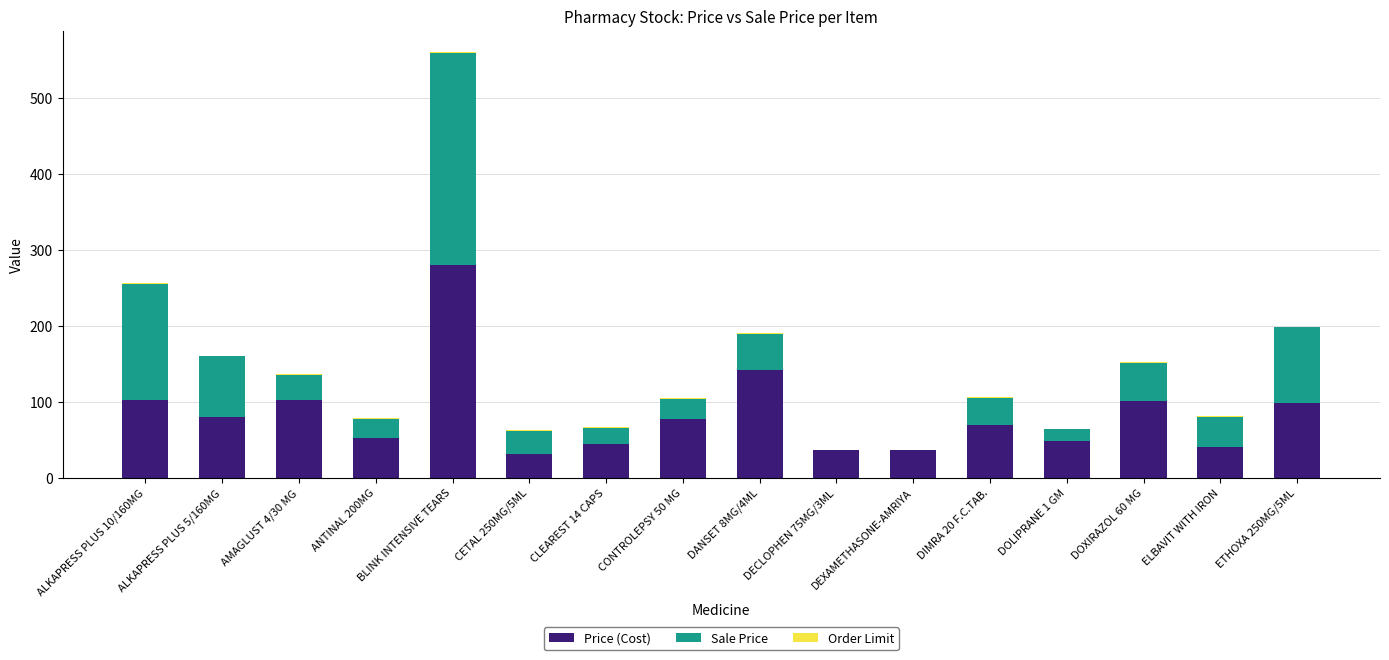

At which label does Price (Cost) reach its peak?

BLINK INTENSIVE TEARS